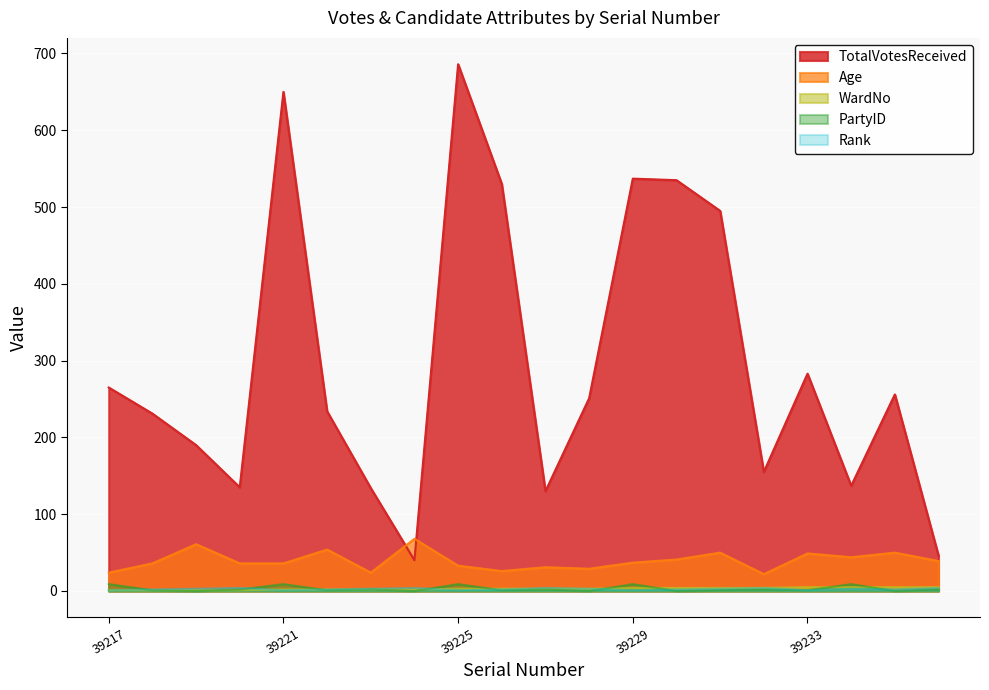

True or false: Age and WardNo intersect in this chart.

False